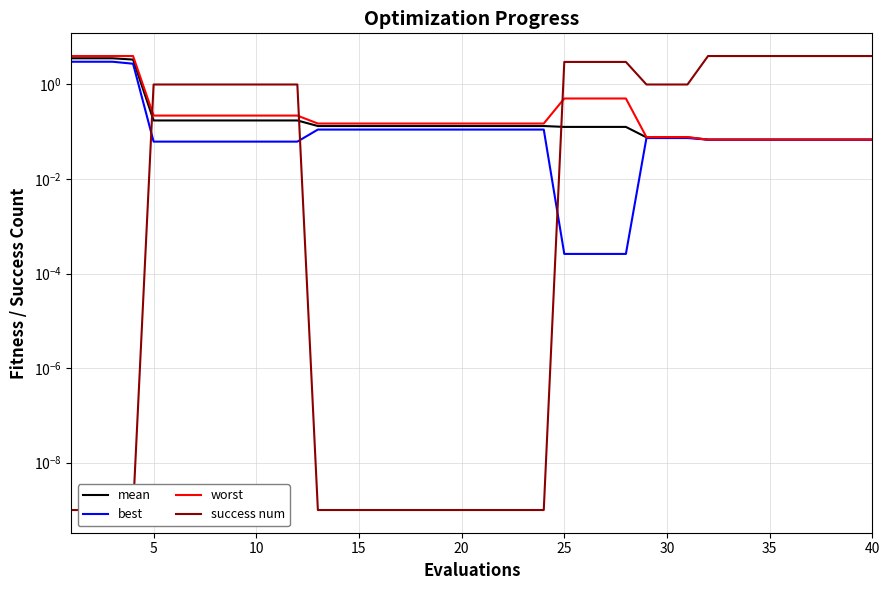

Does the chart have visible grid lines?

Yes